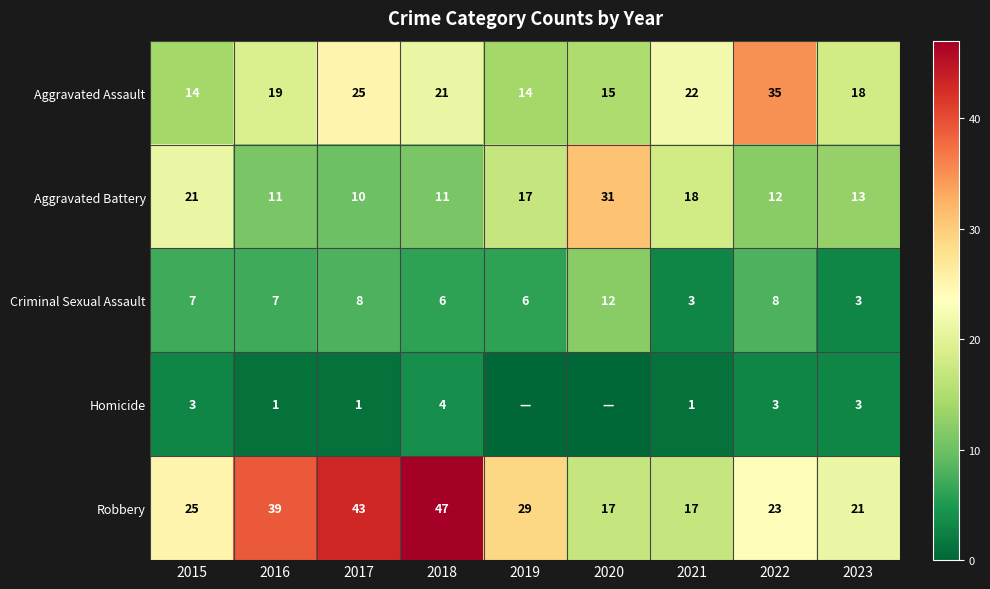

At how many categories does at least one series exceed 2?

9